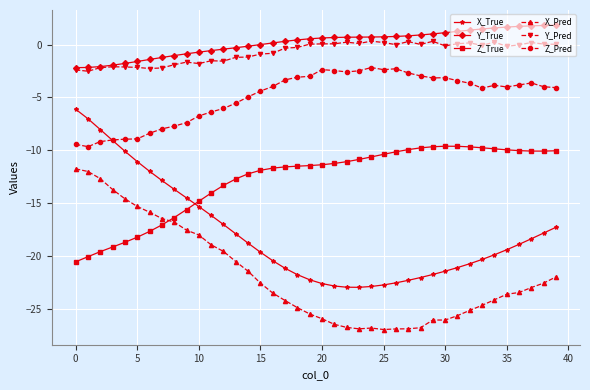

List the series in order of their peak value, highest first.

Y_True, Y_Pred, Z_Pred, X_True, Z_True, X_Pred